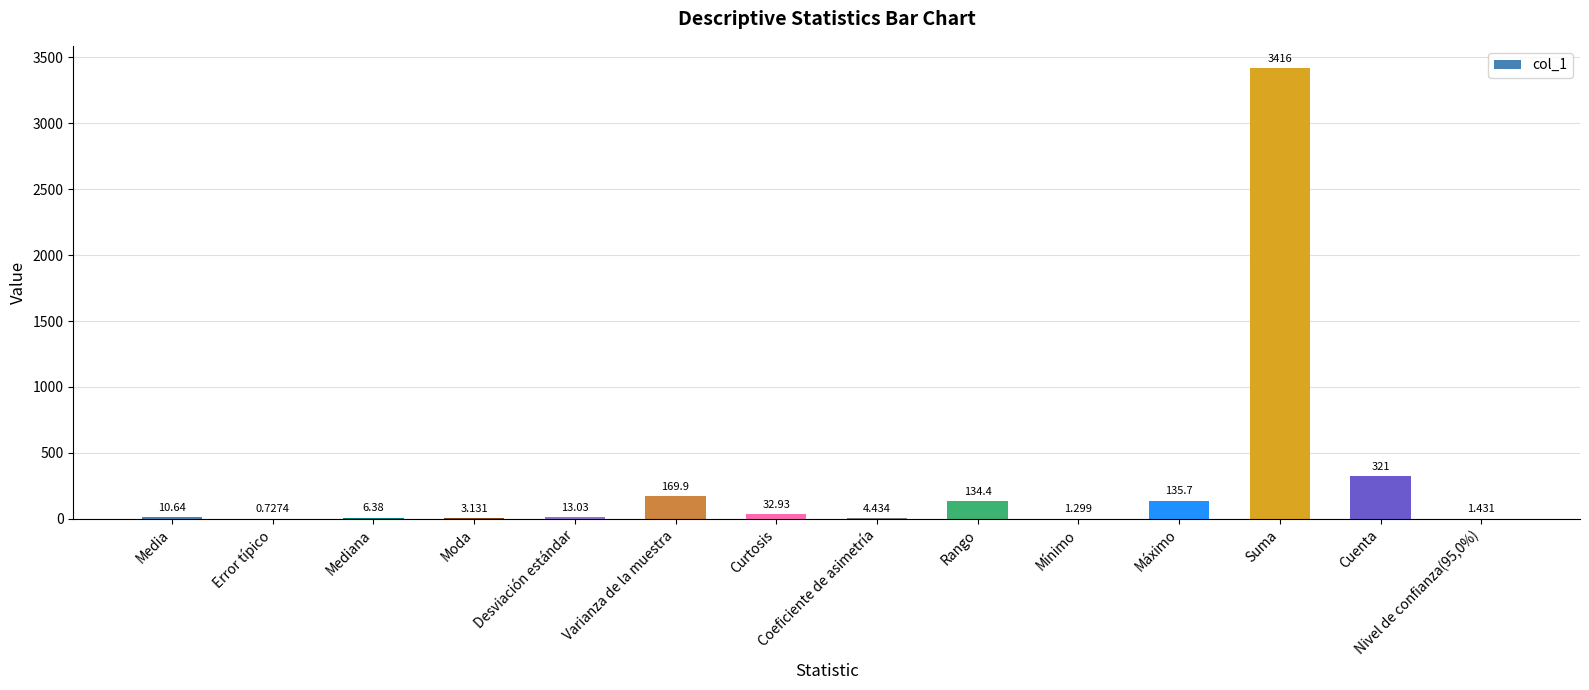

Between Mediana and Media, which is larger?

Media